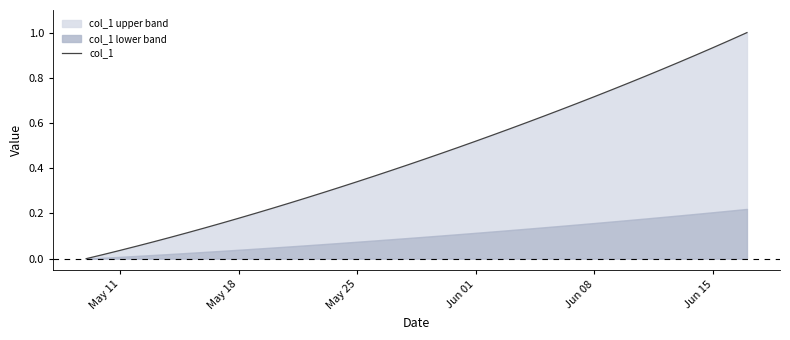

Count the number of categories in the chart.

40